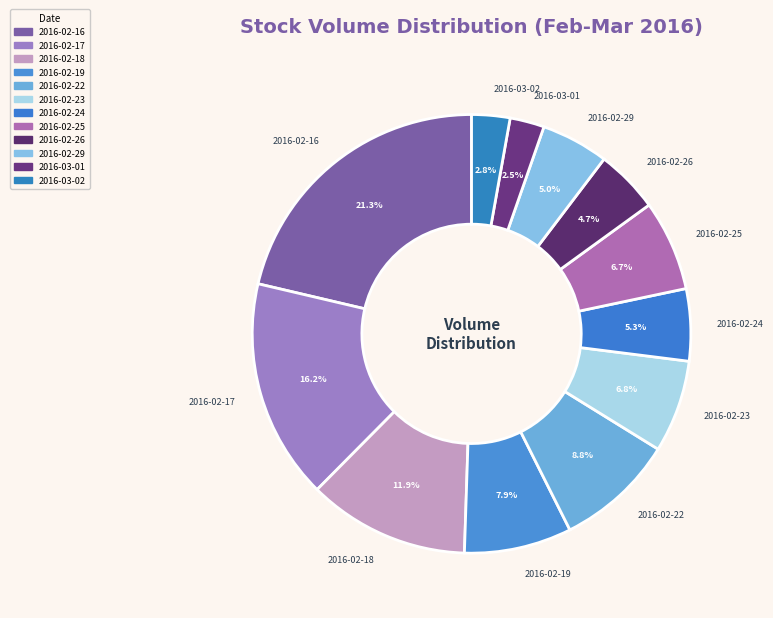

To the nearest percent, what portion does 2016-02-25 represent?

7%